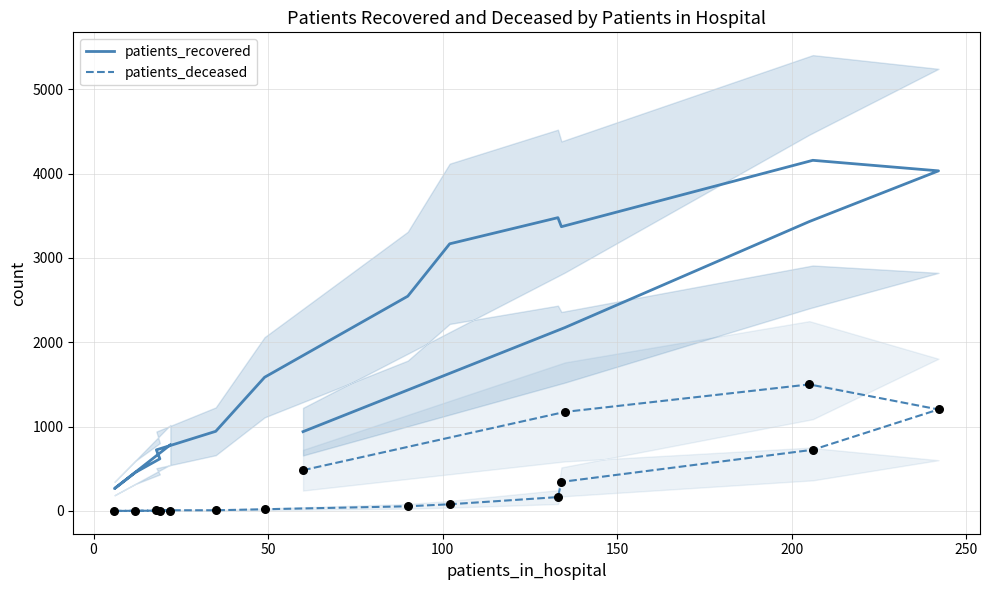

Which series contains the lowest Y value?

patients_deceased